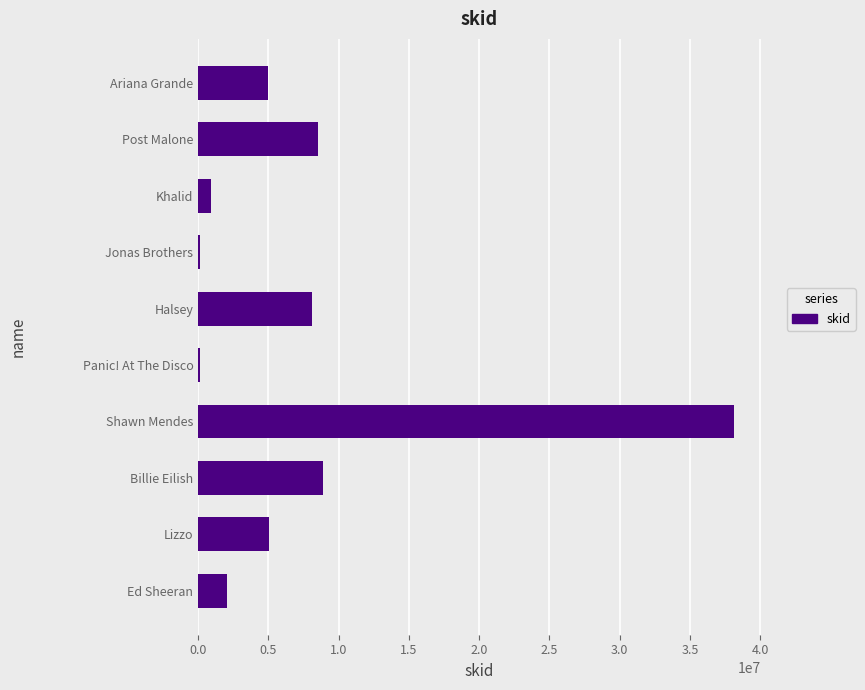

The chart shows a value of 6649865 at Ariana Grande. True or false?

False